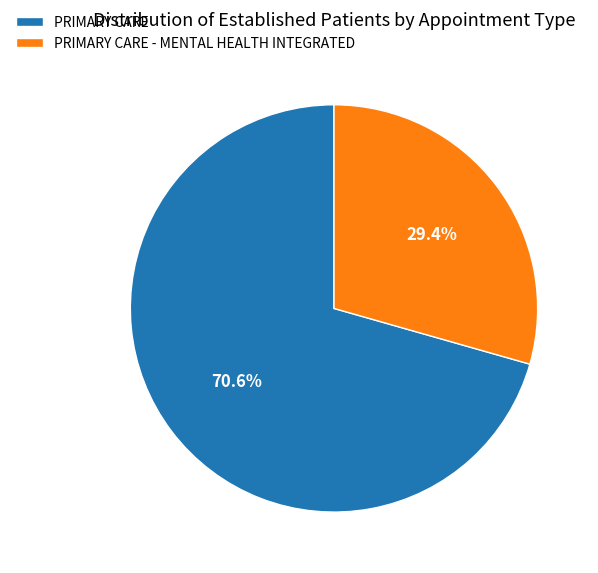

To the nearest percent, what is the difference between the largest and smallest slice percentages?

41%